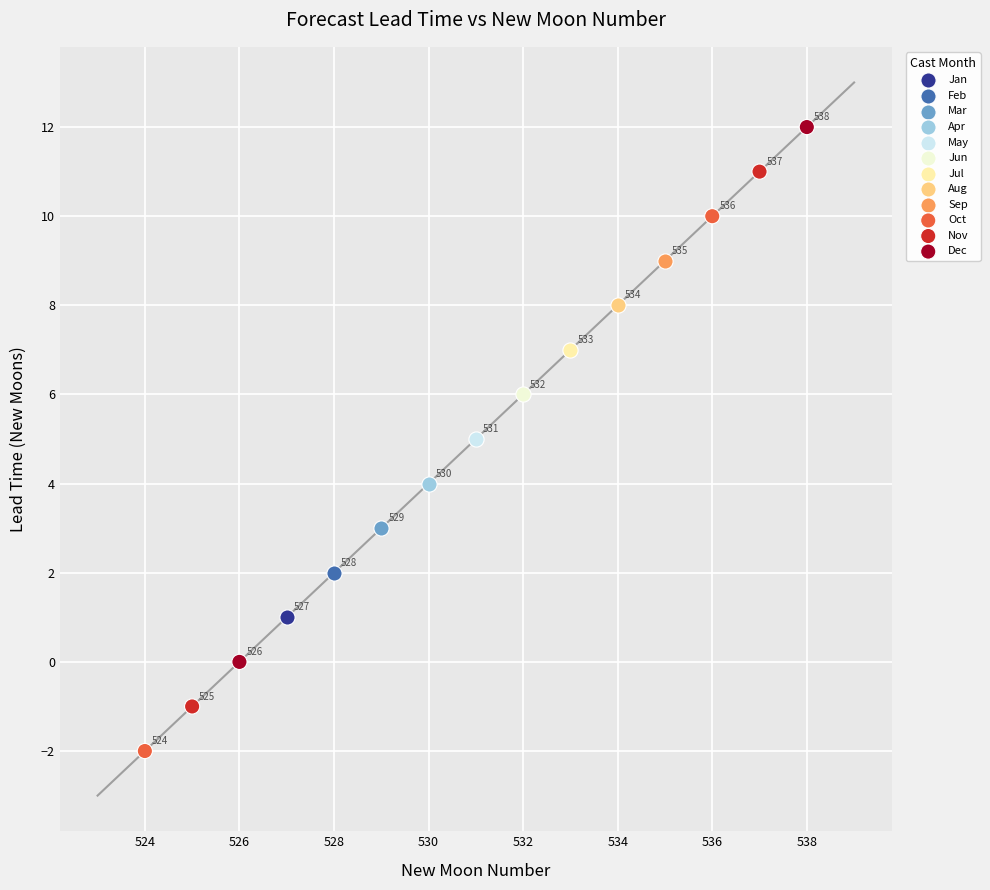

Which series contains the lowest Y value?

Oct